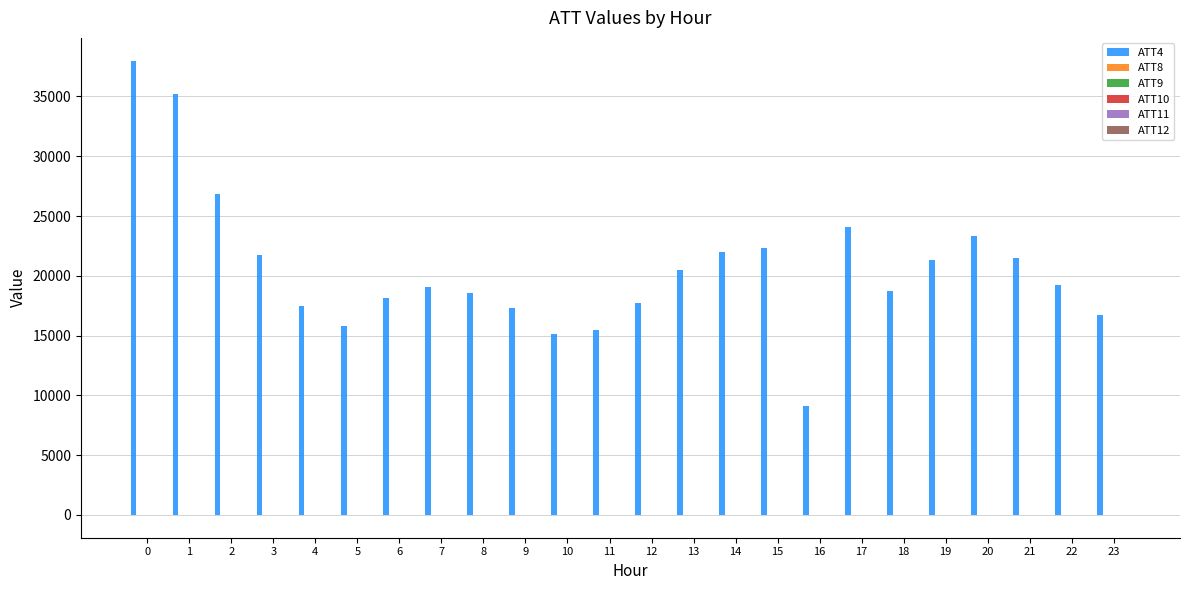

Which series has the largest total across all categories?

ATT4